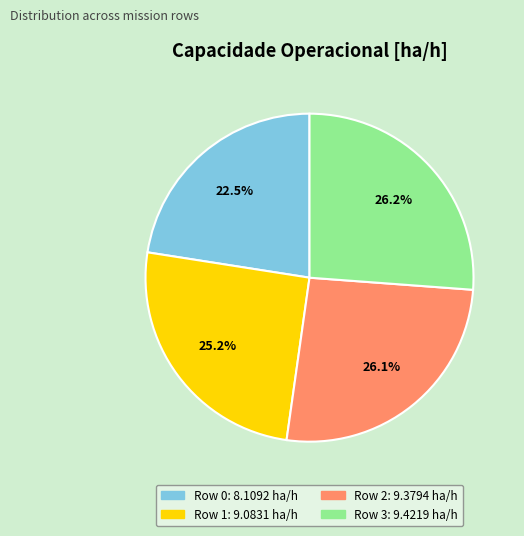

Is Row 1 the majority of the pie?

No